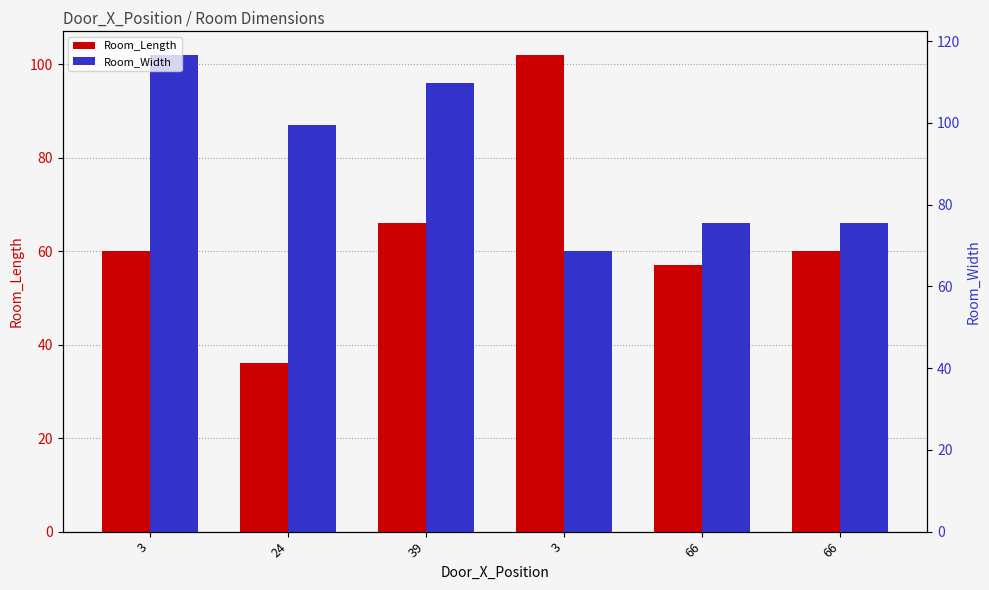

Reading left to right, list all the values displayed in this chart.

Room_Length: 3=60	24=36	39=66	3=102	66=57	66=60
Room_Width: 3=102	24=87	39=96	3=60	66=66	66=66